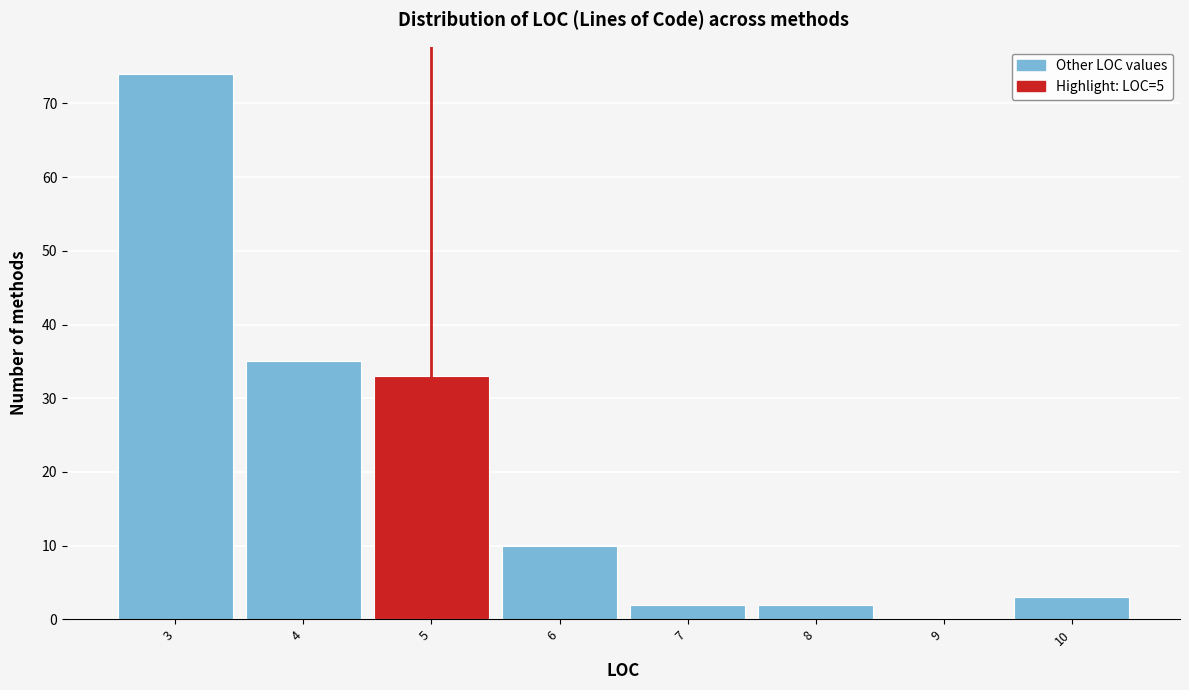

Reading left to right, transcribe this chart: for each bar, give the range it covers on the x-axis and its height. The values are not printed on the chart, so give them approximately, as read against the axis.

2.5 to 3.5: 74
3.5 to 4.5: 35
4.5 to 5.5: 33
5.5 to 6.5: 10
6.5 to 7.5: 2
7.5 to 8.5: 2
8.5 to 9.5: 0
9.5 to 10.5: 3